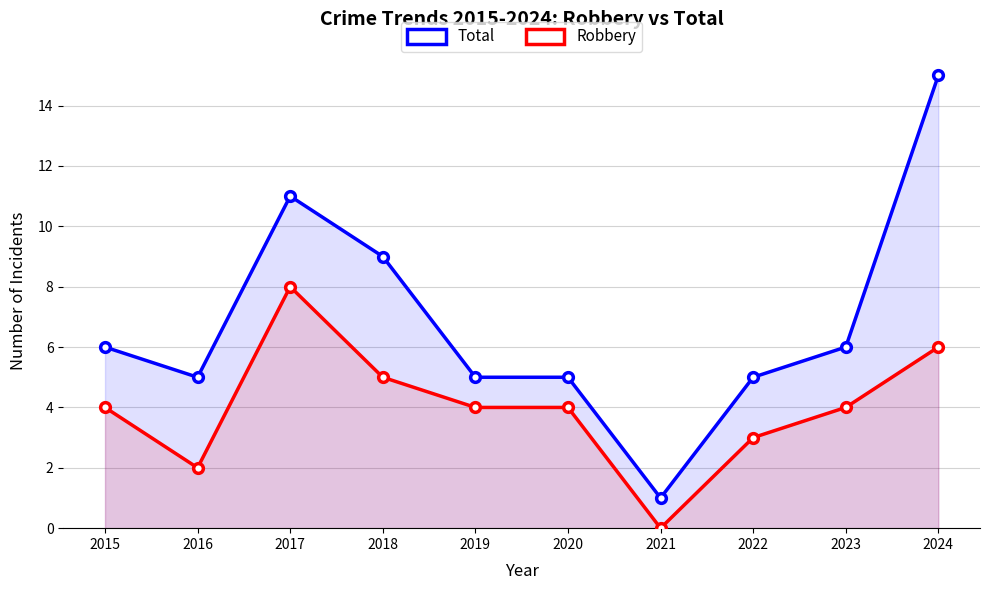

Reading right to left, transcribe all the data shown in this chart.

Total: 15	6	5	1	5	5	9	11	5	6
Robbery: 6	4	3	0	4	4	5	8	2	4